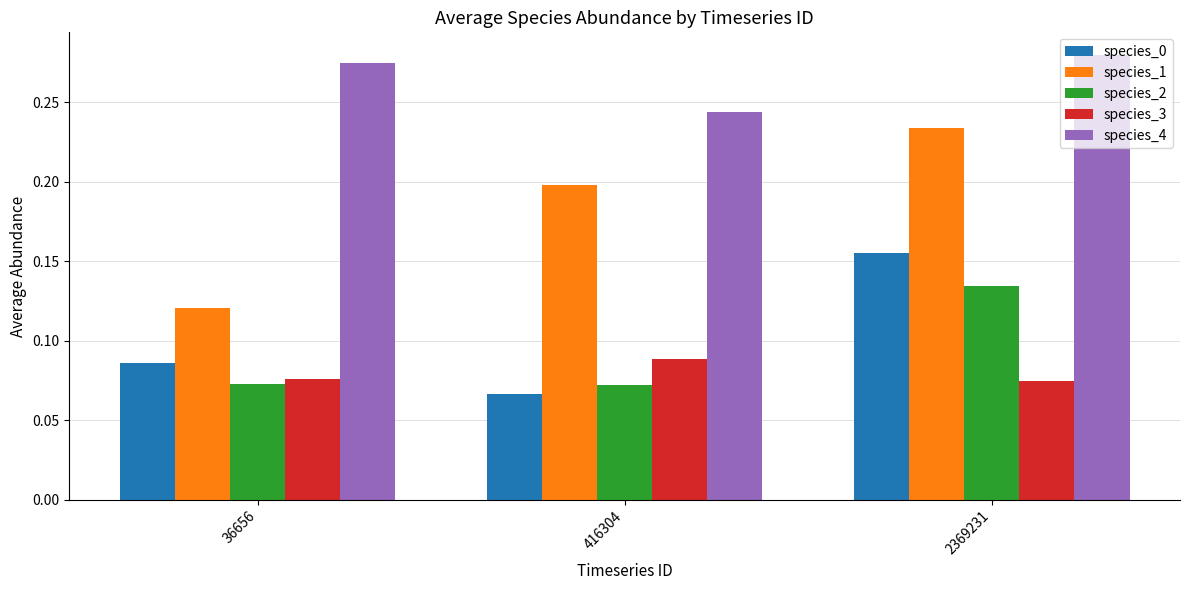

Which series has the largest total across all categories?

species_4